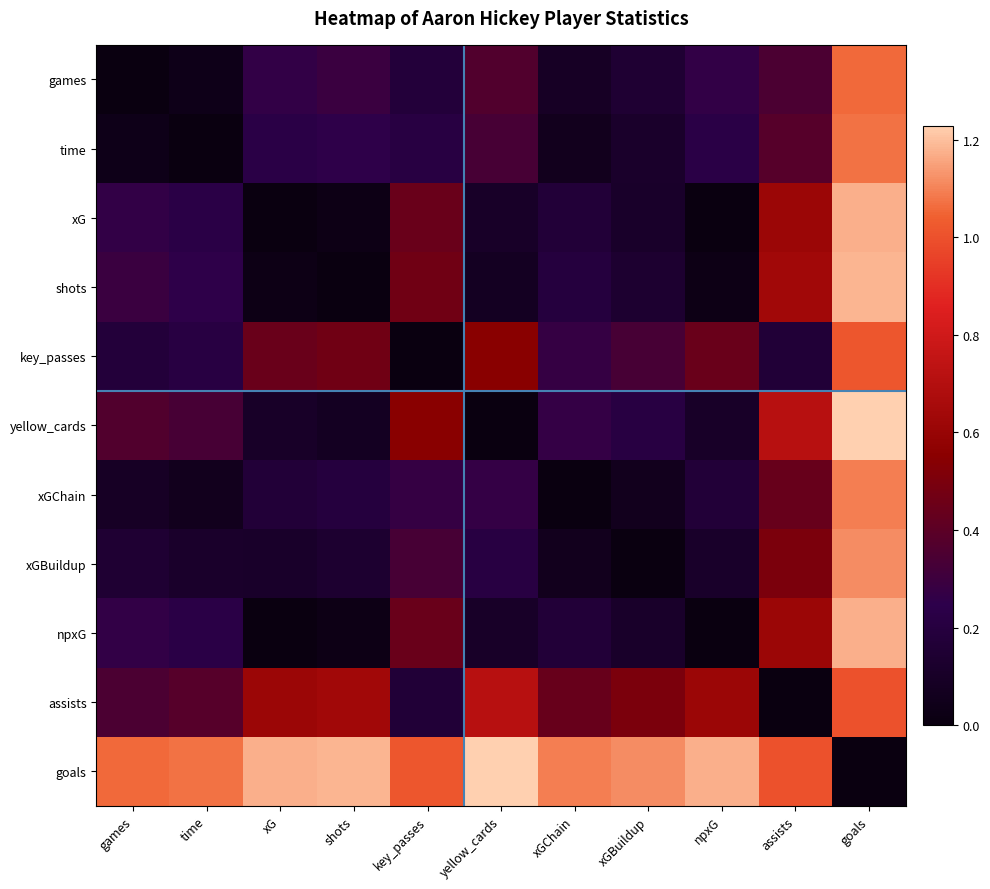

At yellow_cards, list the series in order from largest to smallest.

goals, assists, key_passes, games, time, xGChain, xGBuildup, xG, npxG, shots, yellow_cards